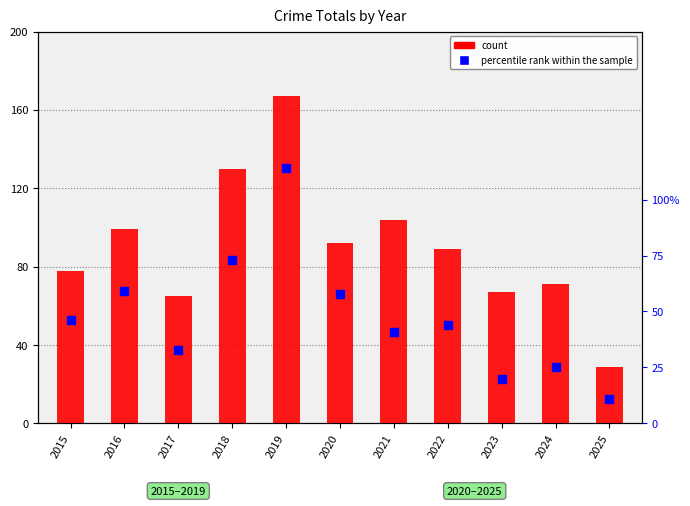

Which series contains the lowest Y value?

percentile rank within the sample